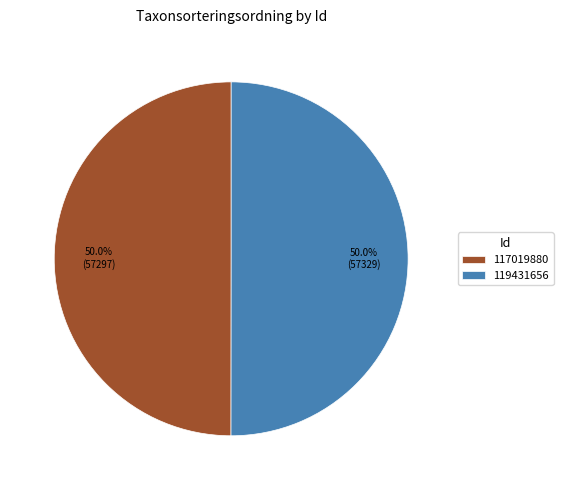

To the nearest percent, what is the average slice percentage?

50%